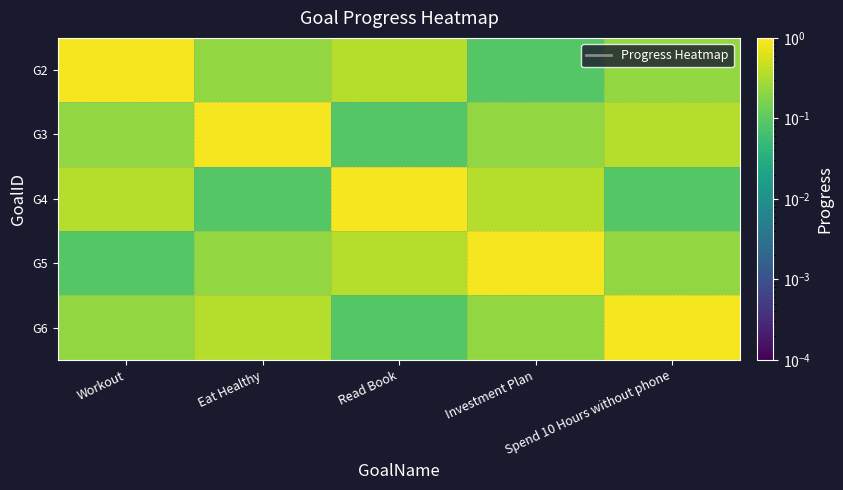

What is the total value across all series at Eat Healthy?

1.8